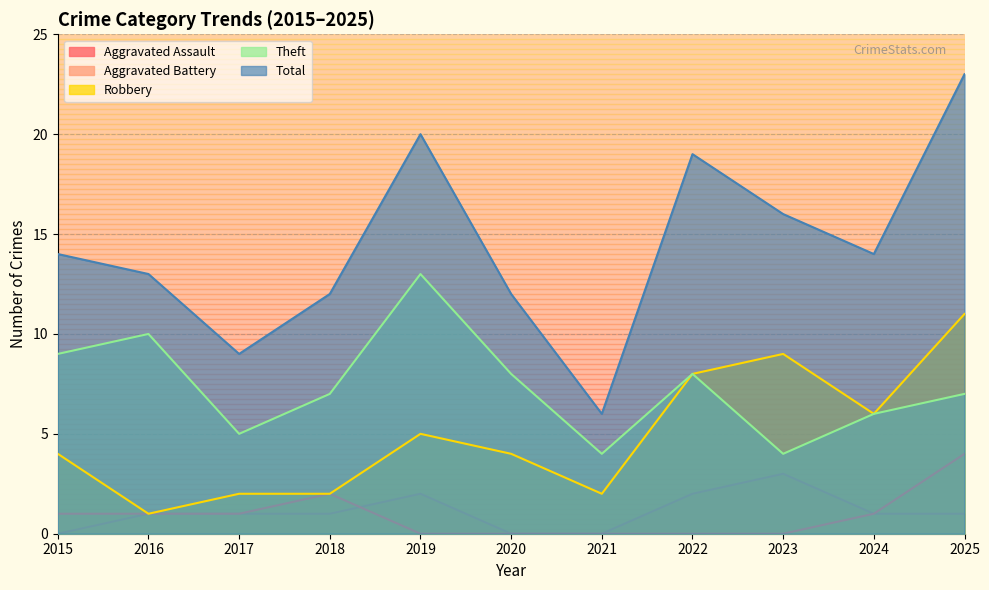

What is the maximum value shown in the chart?

23